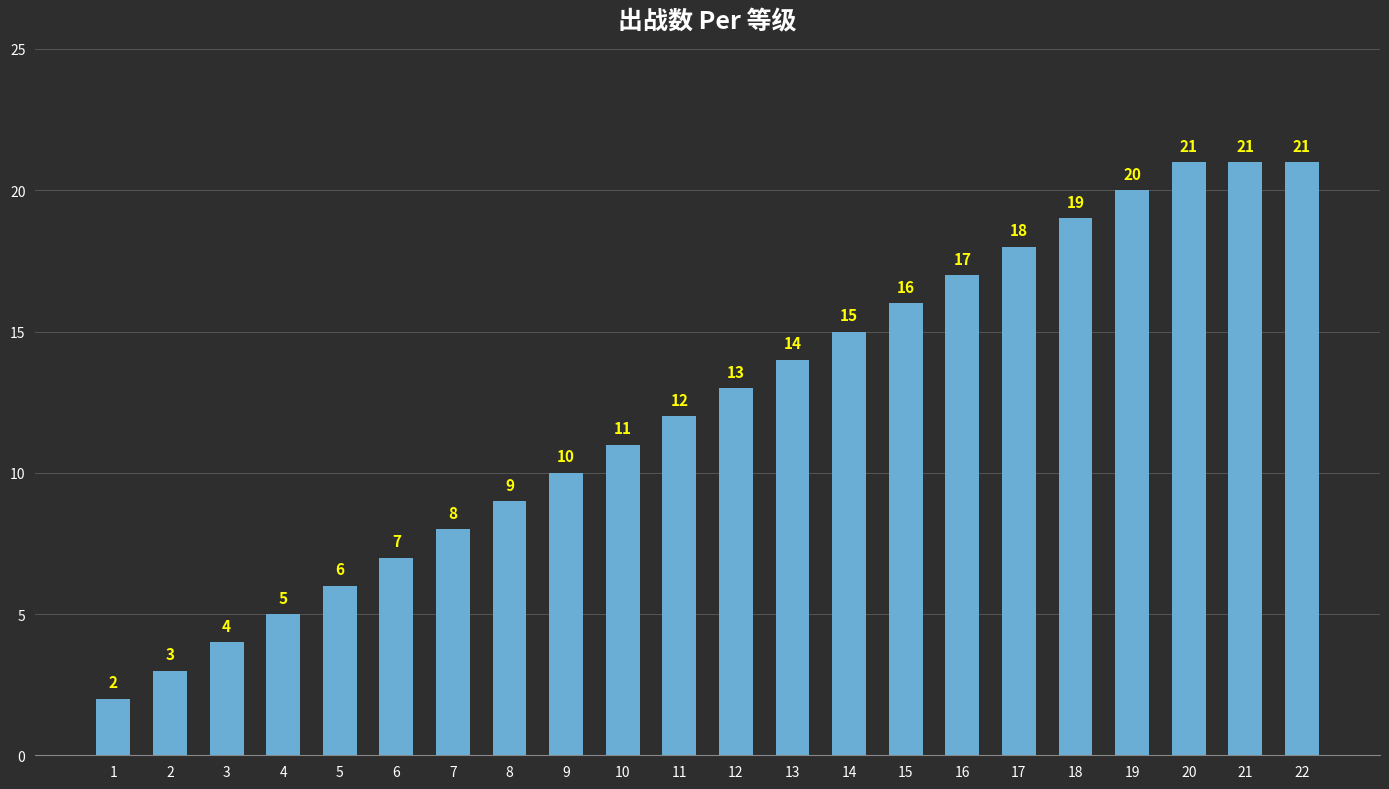

What is the value of the 9th bar from the left?

10